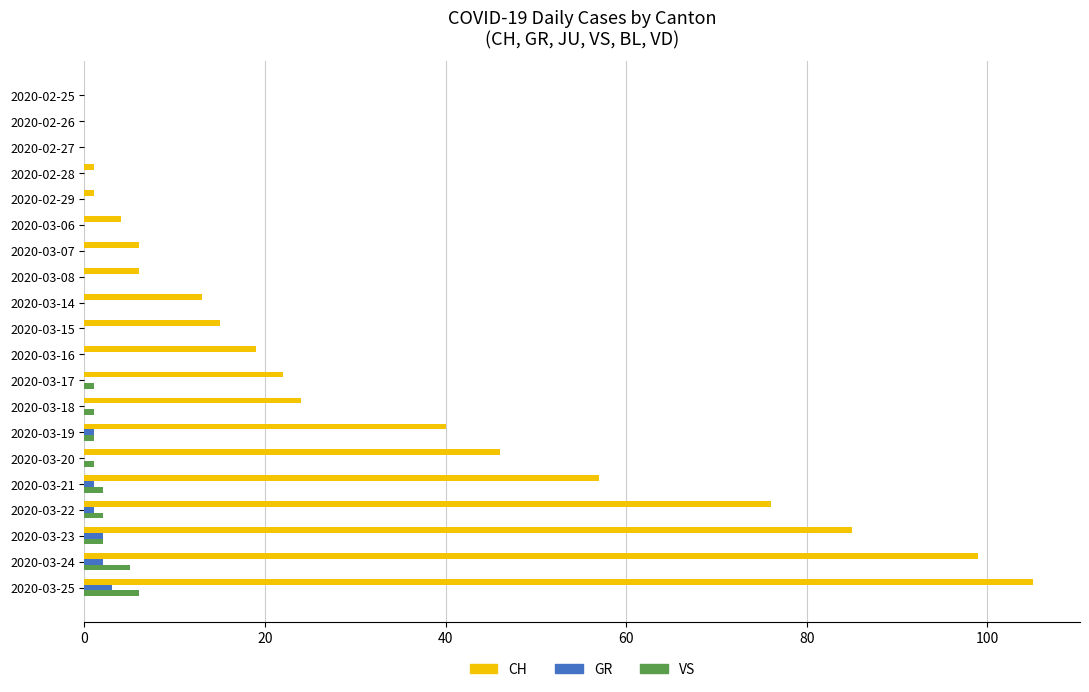

What is the sum of all VS values?

21